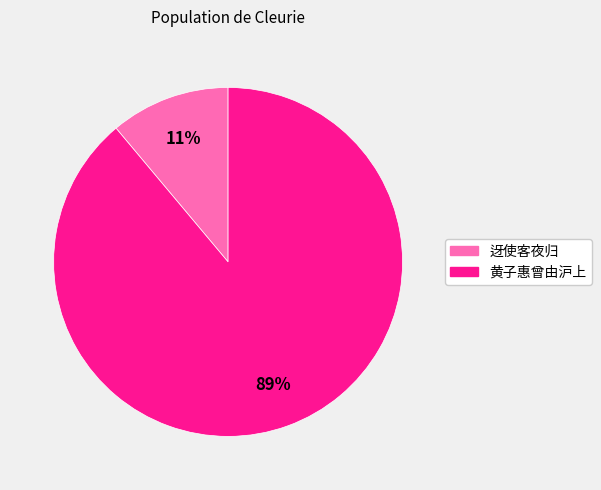

To the nearest percent, what is the average slice percentage?

50%